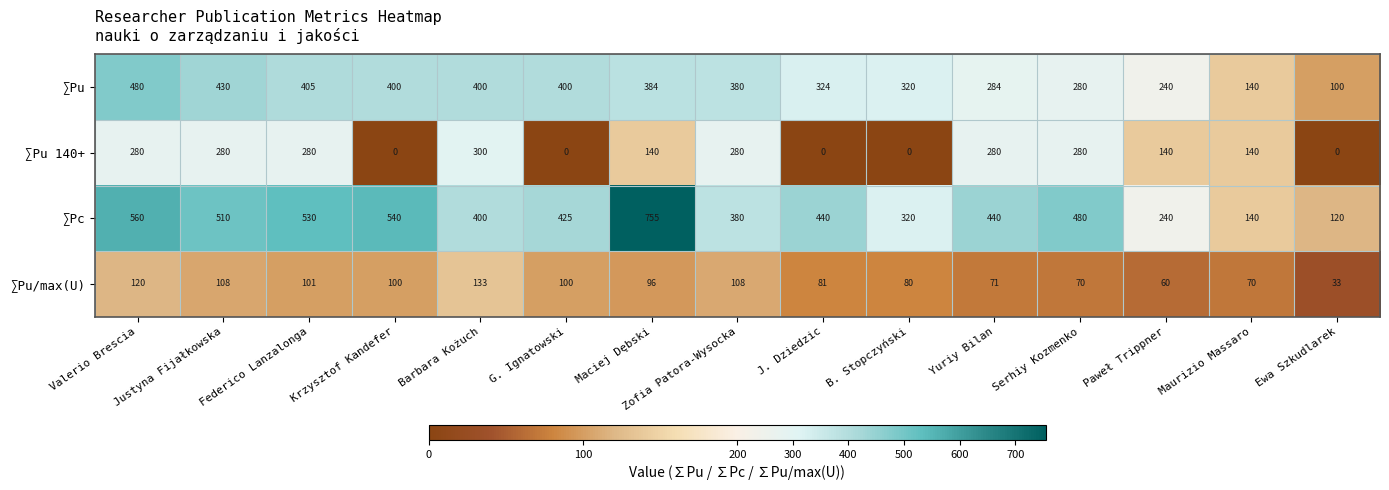

Where does the ∑Pc series first go above 440?

Valerio Brescia